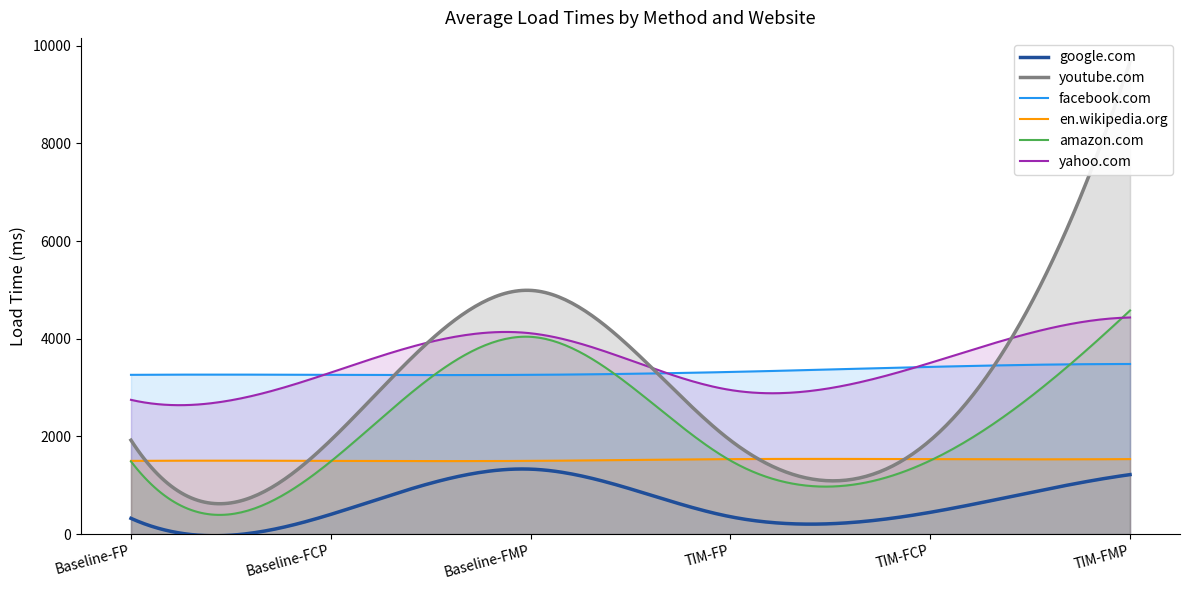

What is the label of the 5th point from the left?

TIM-FCP